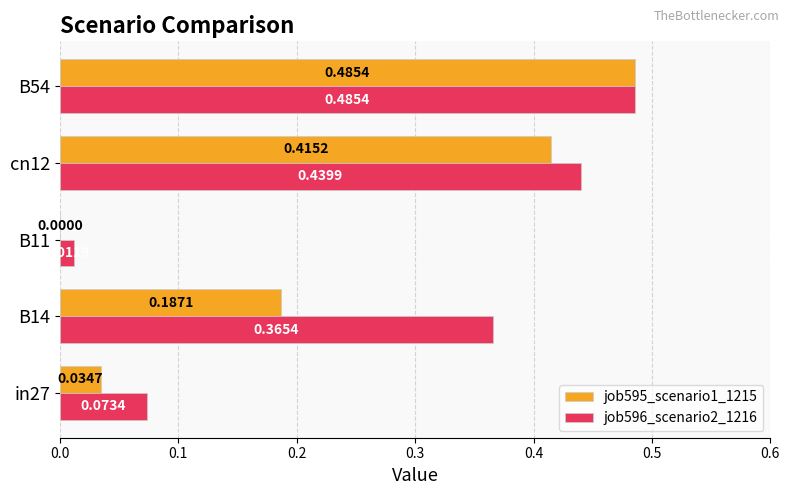

Which series has the largest range (max minus min)?

job595_scenario1_1215